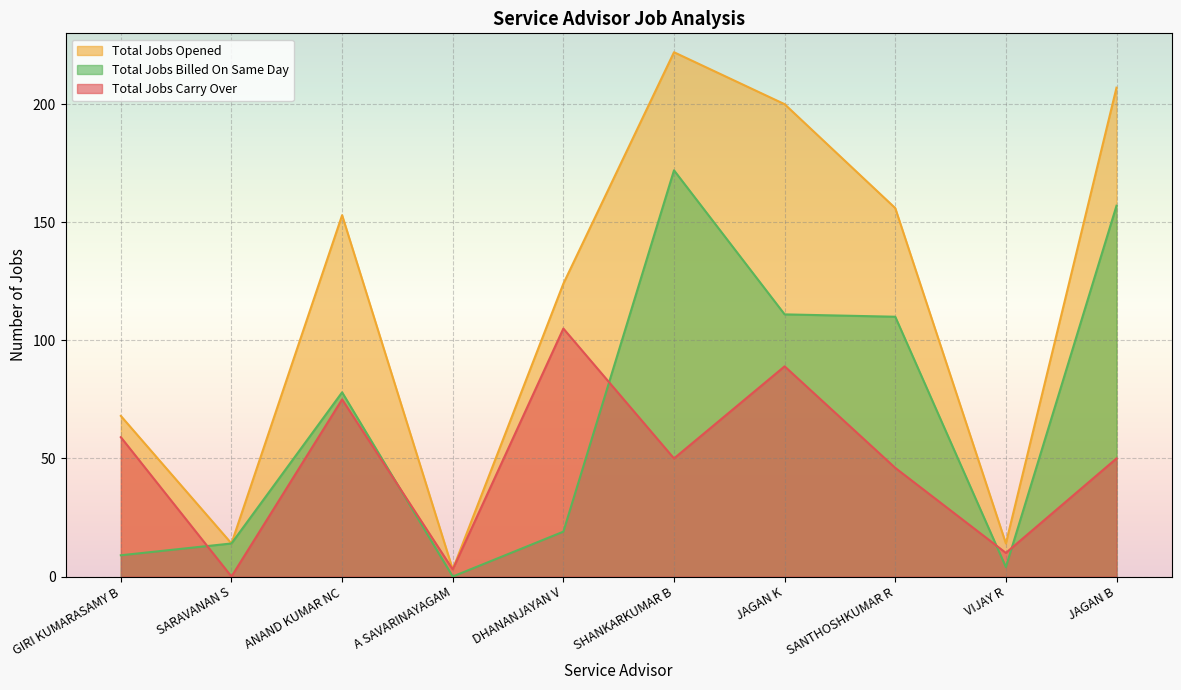

How many lines are shown in the chart?

3